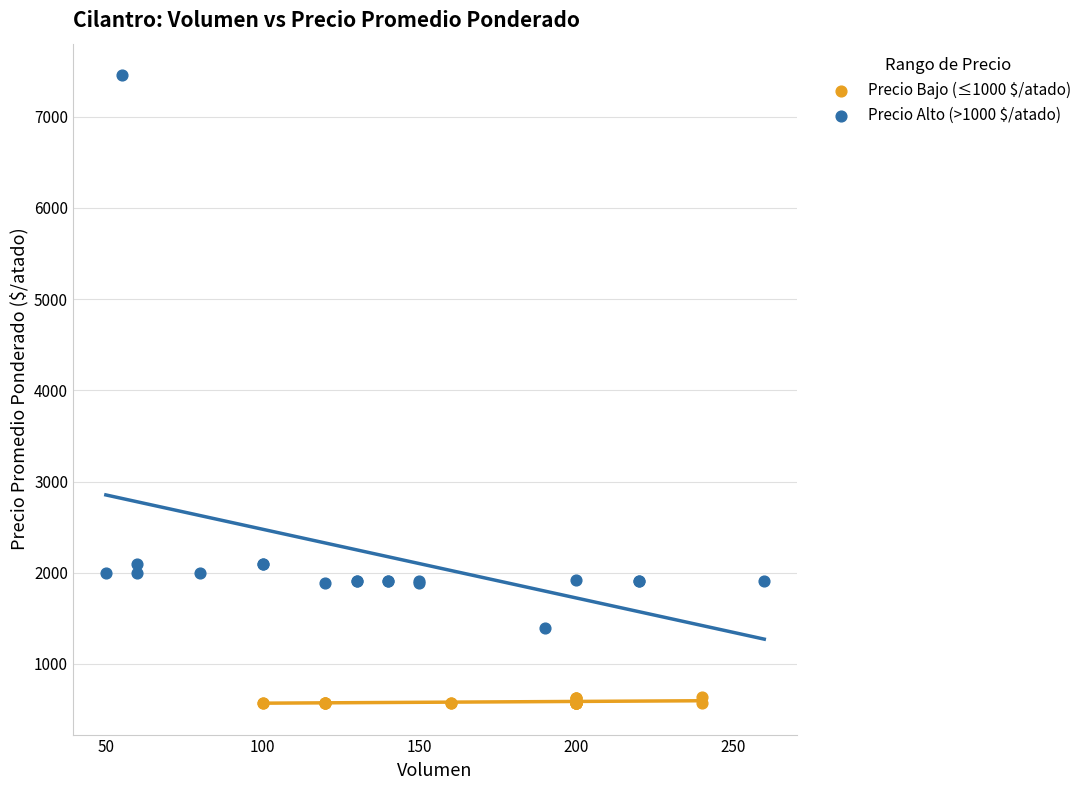

Which series contains the highest Y value?

Precio Alto (>1000 $/atado)